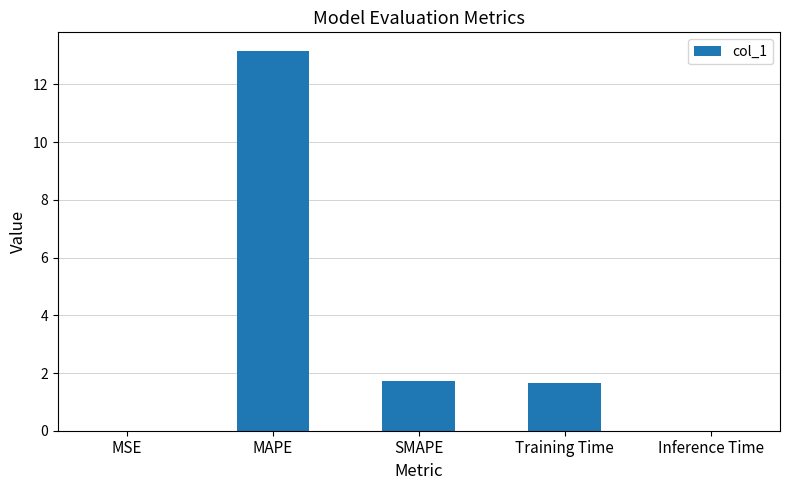

Are the bars horizontal?

No